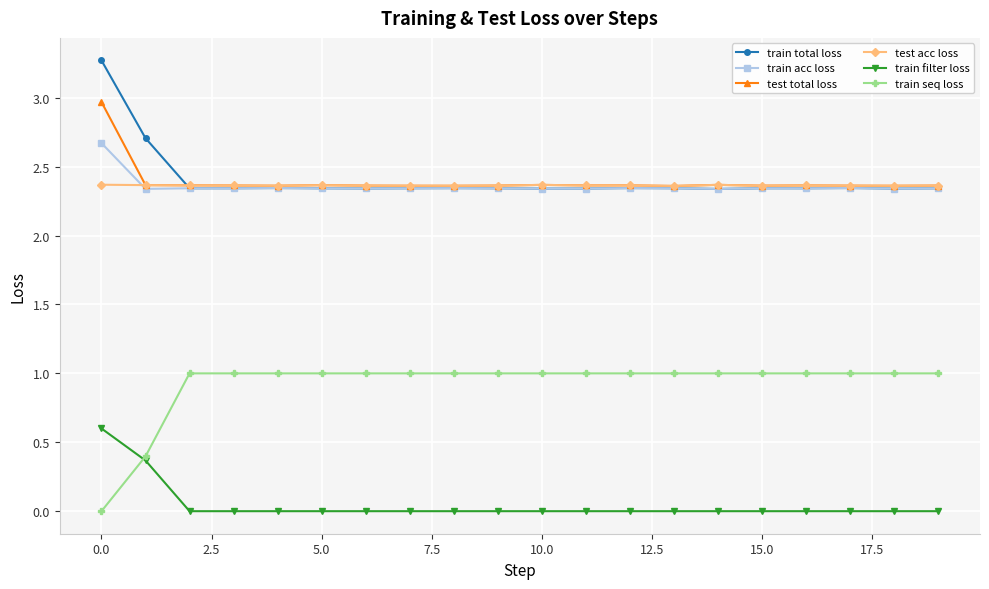

Count the number of data series in this chart.

6